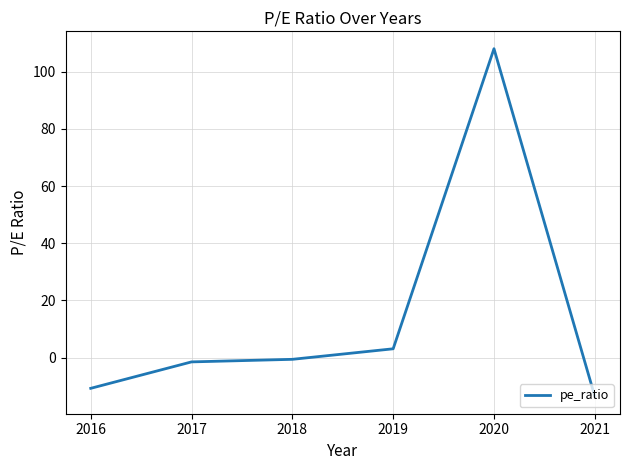

Reading right to left, list all the values displayed in this chart.

-13.5	108.0	3.1	-0.6	-1.5	-10.7